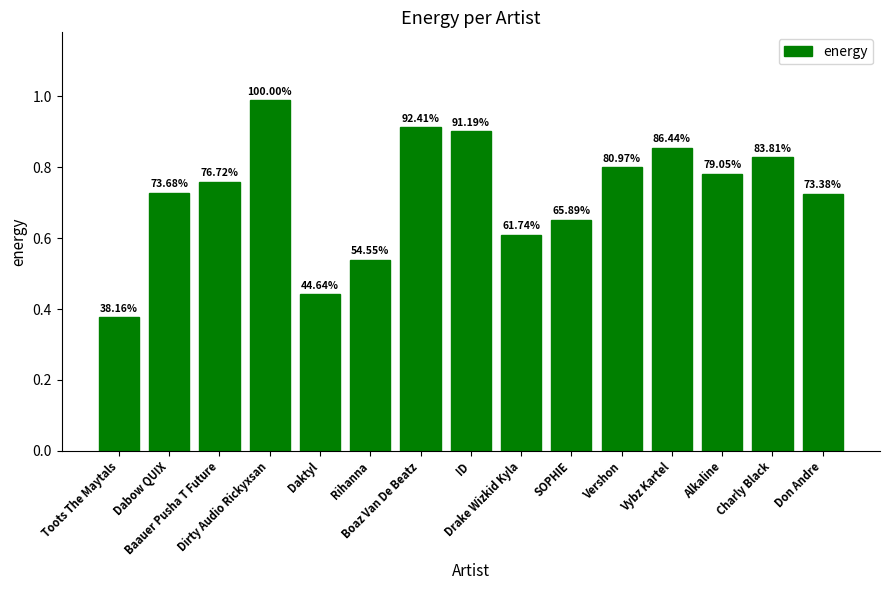

What is the average value?

0.7